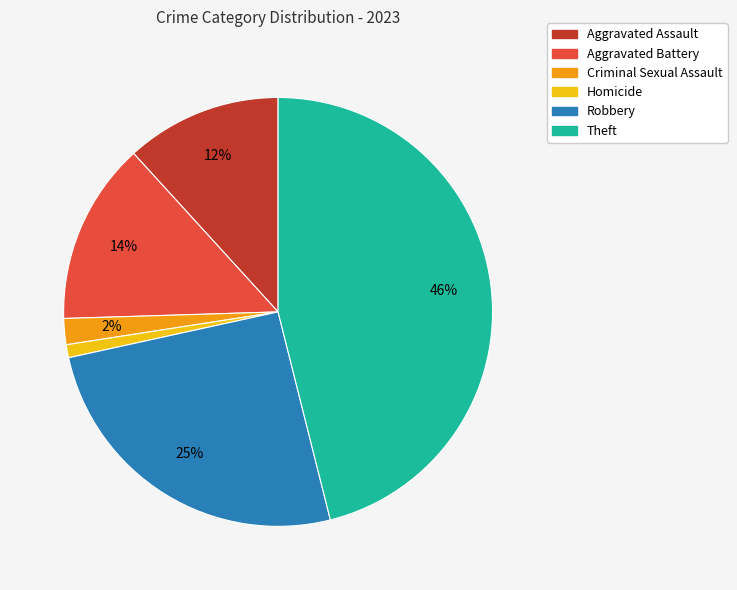

Do Criminal Sexual Assault and Aggravated Assault together represent more than half of the pie?

No